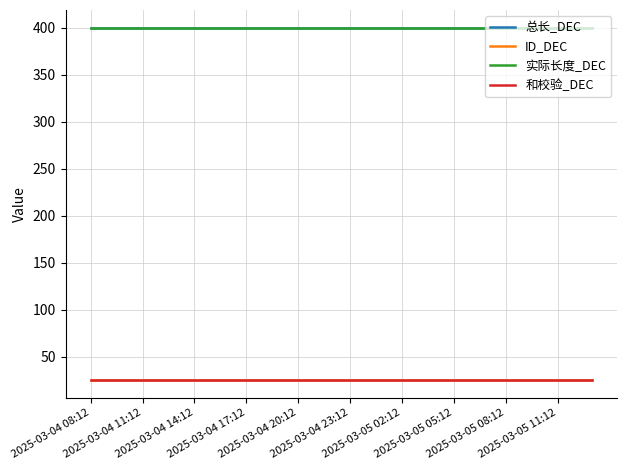

Is this an area chart (filled region under the line)?

No